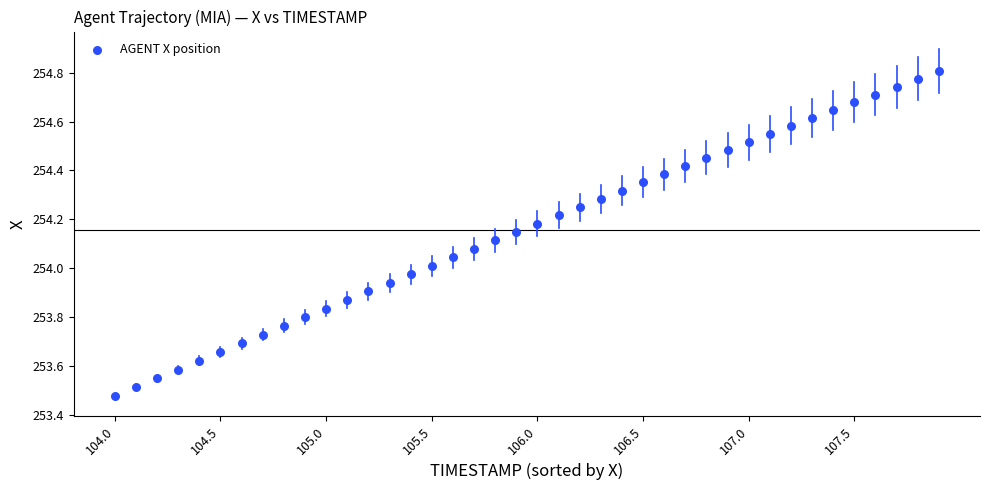

What is the range of Y values (max minus min)?

1.3